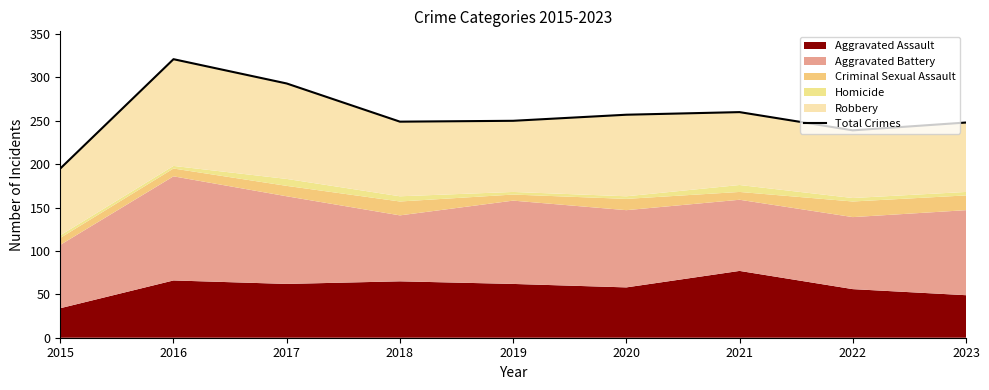

Reading right to left, transcribe all the data shown in this chart.

2023=248	2022=239	2021=260	2020=257	2019=250	2018=249	2017=293	2016=321	2015=195